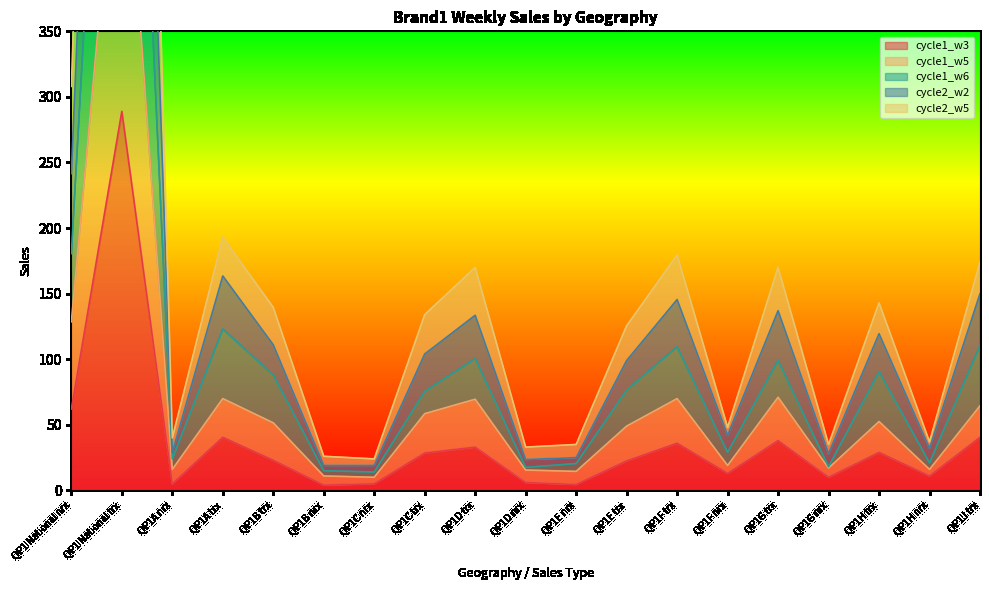

What is the average value of the cycle1_w5 series?

71.3